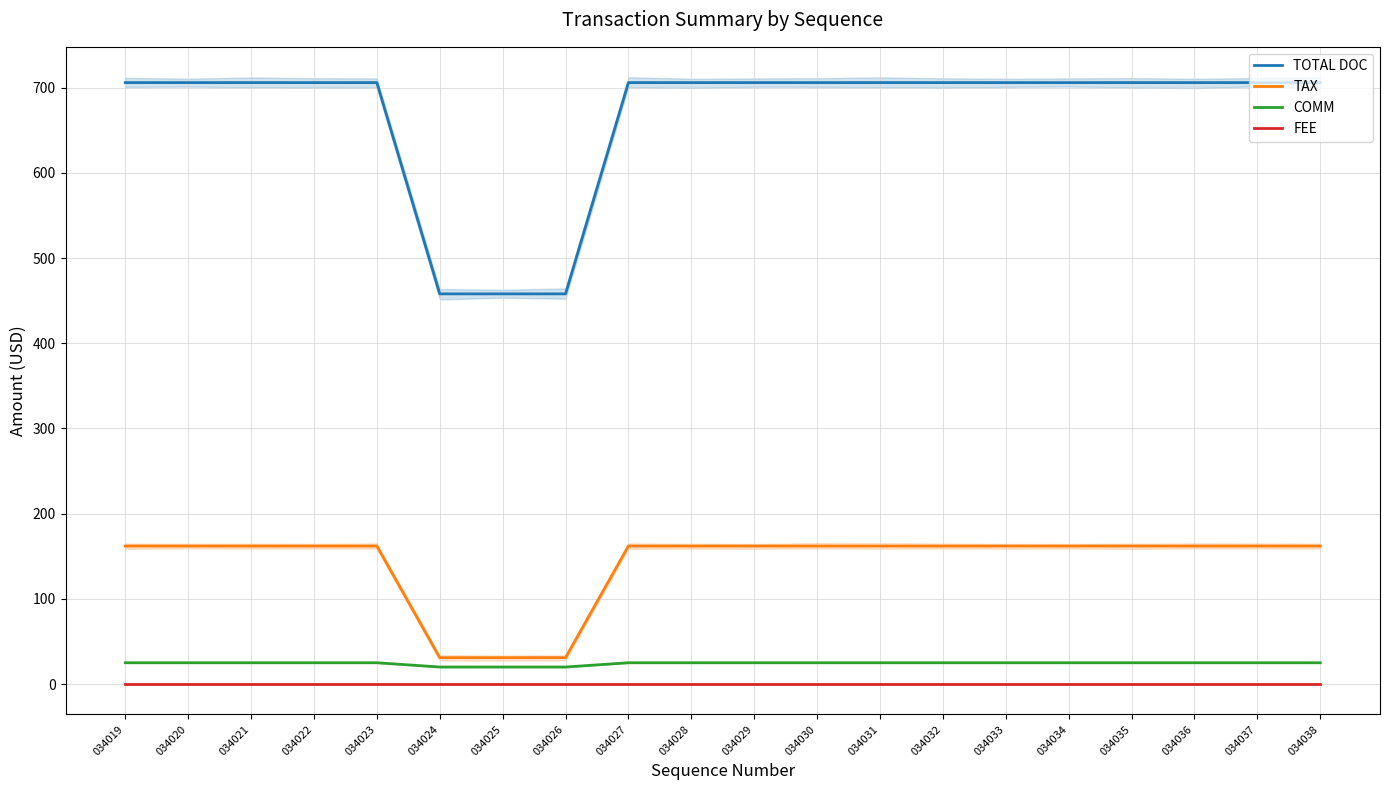

True or false: FEE and TAX cross at least once.

False